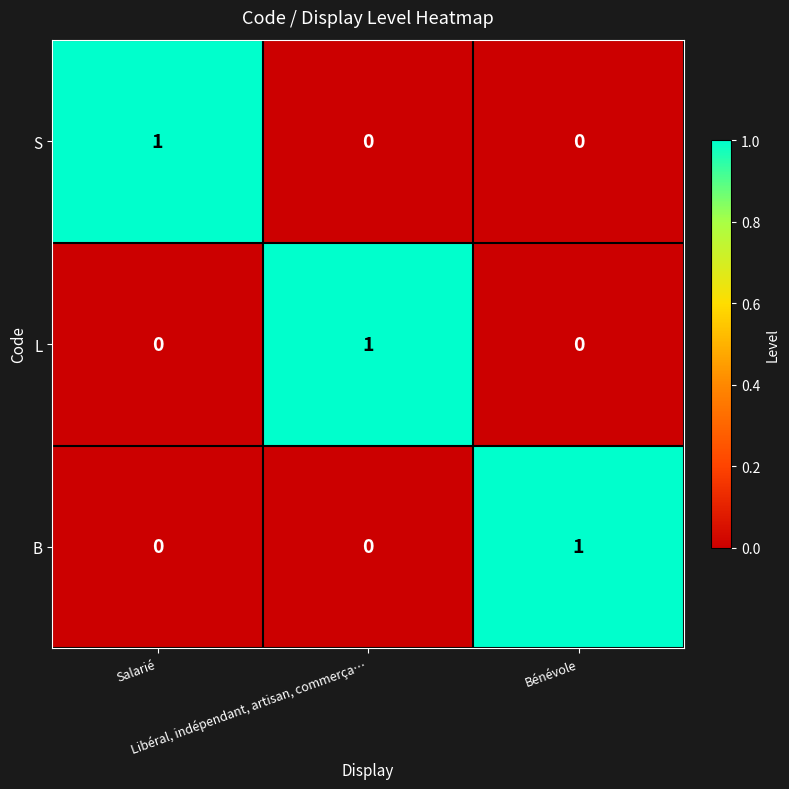

At how many categories does at least one series exceed 0?

3